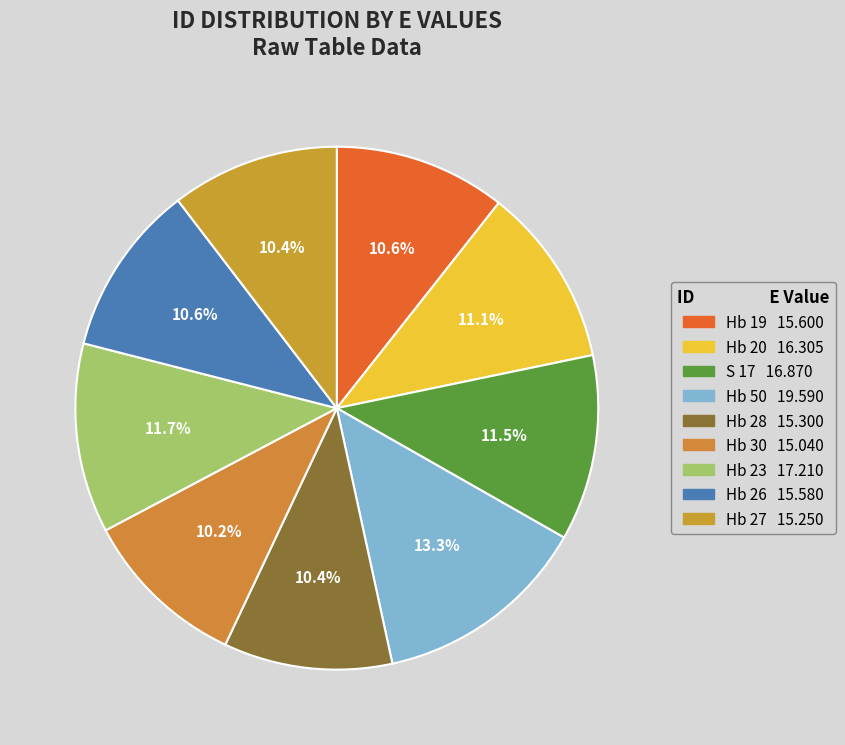

To the nearest percent, what percentage of the pie is Hb 28?

10%